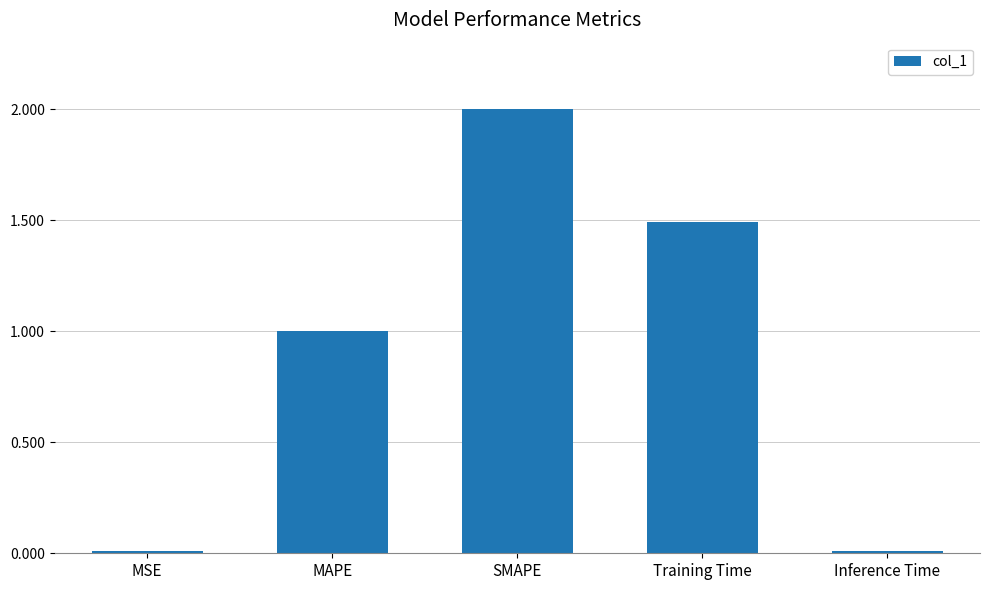

What position from the left is SMAPE?

3